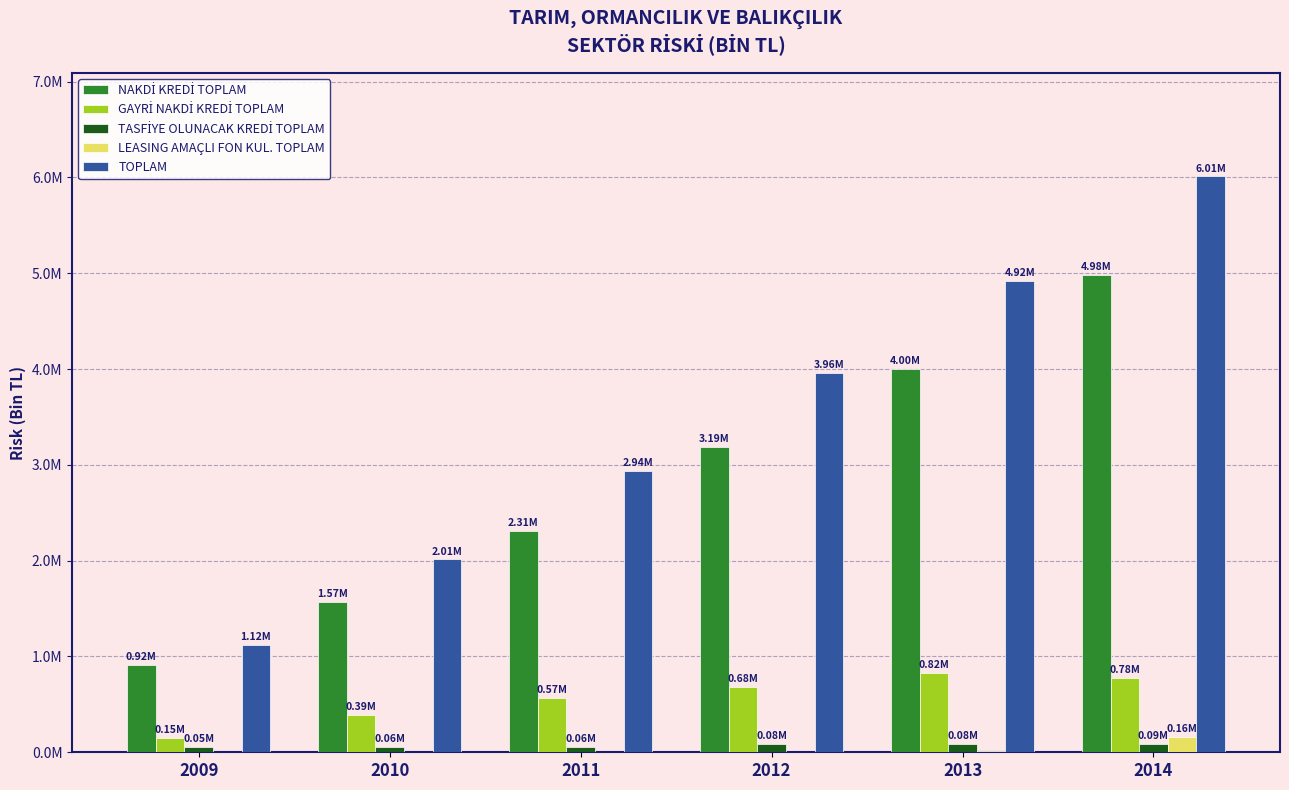

Reading right to left, transcribe all the data shown in this chart.

NAKDİ KREDİ TOPLAM: 2014=4980244.7	2013=3998804.6	2012=3187816.4	2011=2311598.6	2010=1569588.4	2009=915111.2
GAYRİ NAKDİ KREDİ TOPLAM: 2014=777563.0	2013=824117.1	2012=683521.2	2011=565303.1	2010=385447.3	2009=148330.0
TASFİYE OLUNACAK KREDİ TOPLAM: 2014=88568.0	2013=83673.0	2012=83570.5	2011=59604.7	2010=57977.9	2009=54507.1
LEASING AMAÇLI FON KUL. TOPLAM: 2014=163734.8	2013=11769.2	2012=7059.1	2011=1711.0	2010=0.3	2009=106.2
TOPLAM: 2014=6010110.4	2013=4918364.0	2012=3961967.3	2011=2938217.4	2010=2013014.0	2009=1118054.6